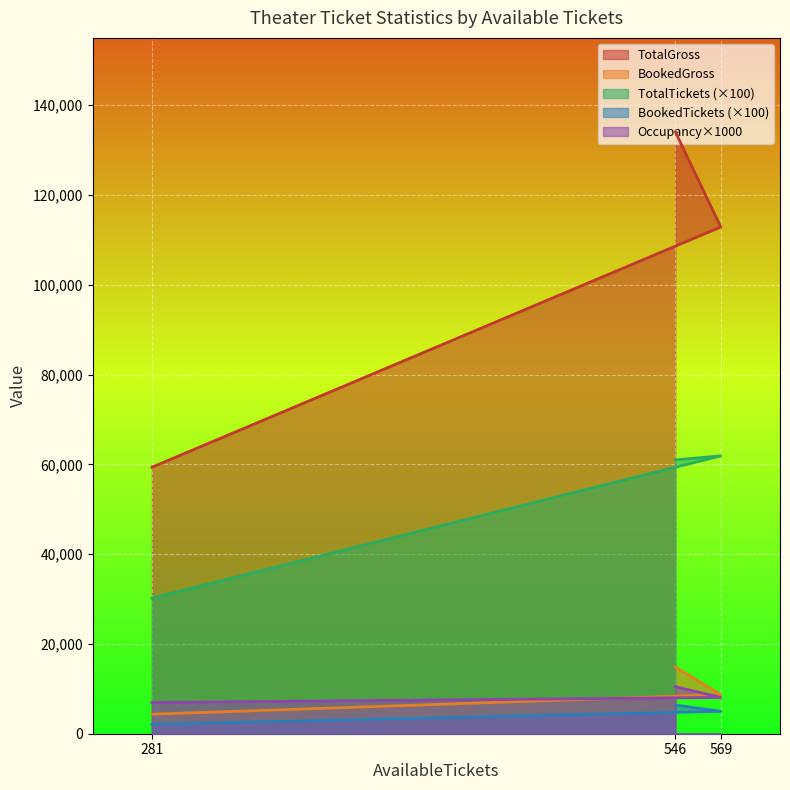

What is the highest value of the Occupancy (%) series?

10490